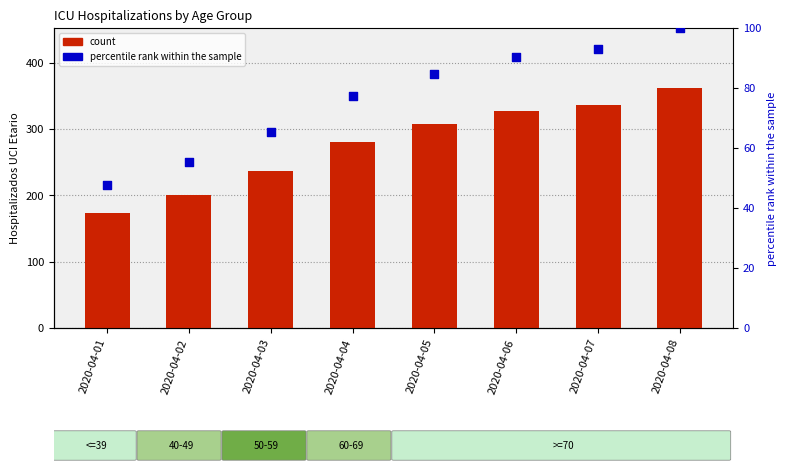

What are all the series names shown in the legend?

count, percentile rank within the sample